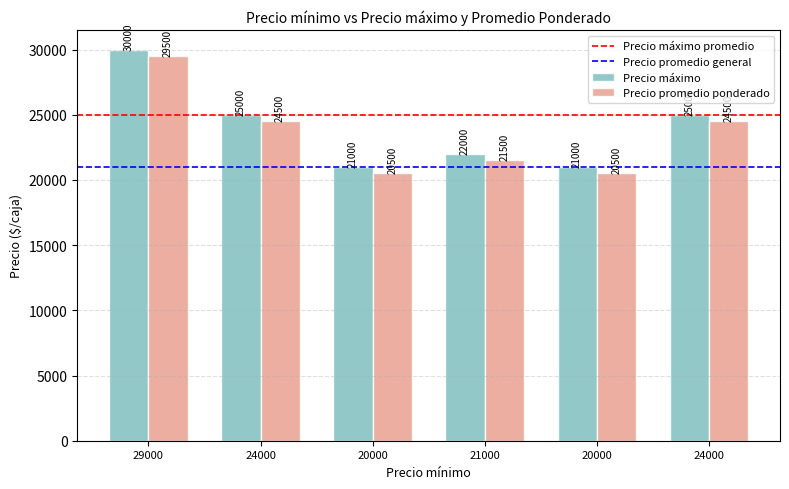

Rank the series by their maximum value, from lowest to highest.

Precio promedio ponderado, Precio máximo